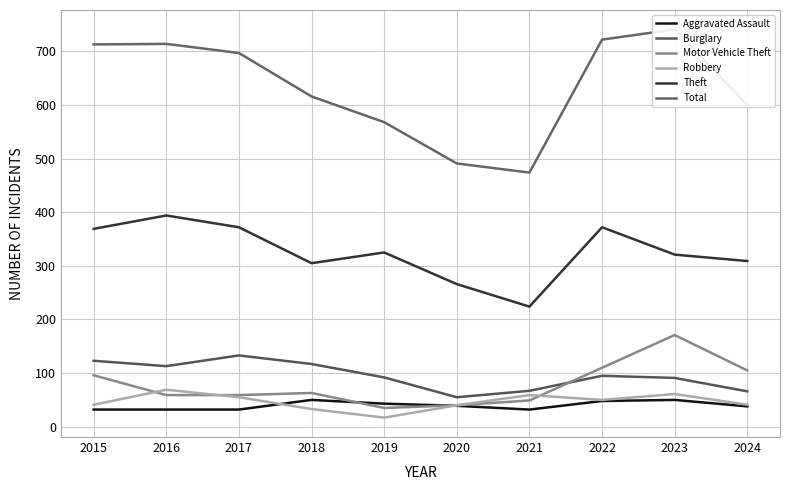

After their last crossing, which series has the higher values: Robbery or Aggravated Assault?

Robbery